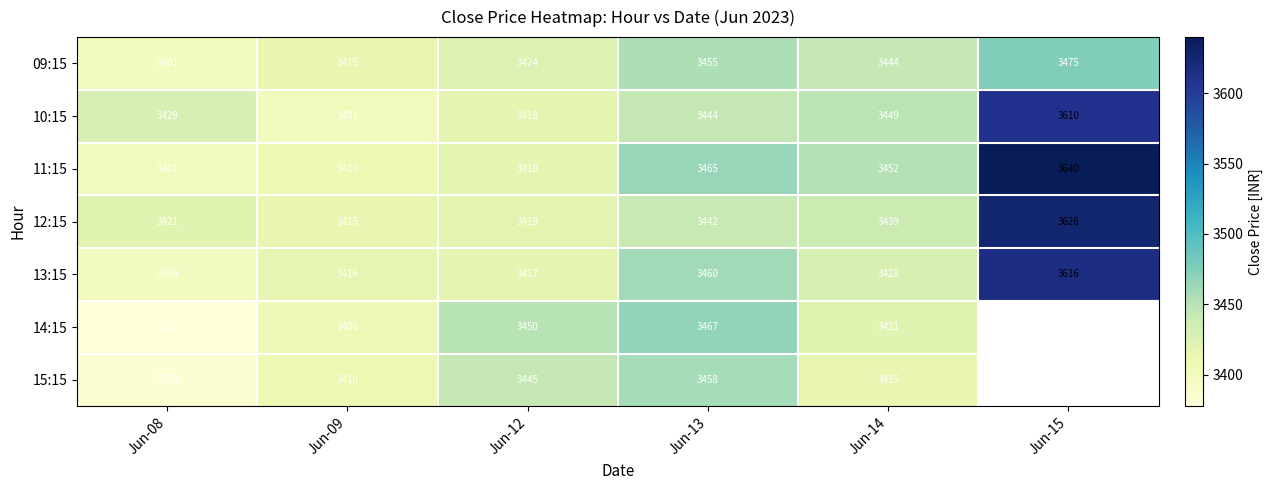

Is the value of 09:15 at Jun-08 greater than the value of 13:15 at Jun-13?

No